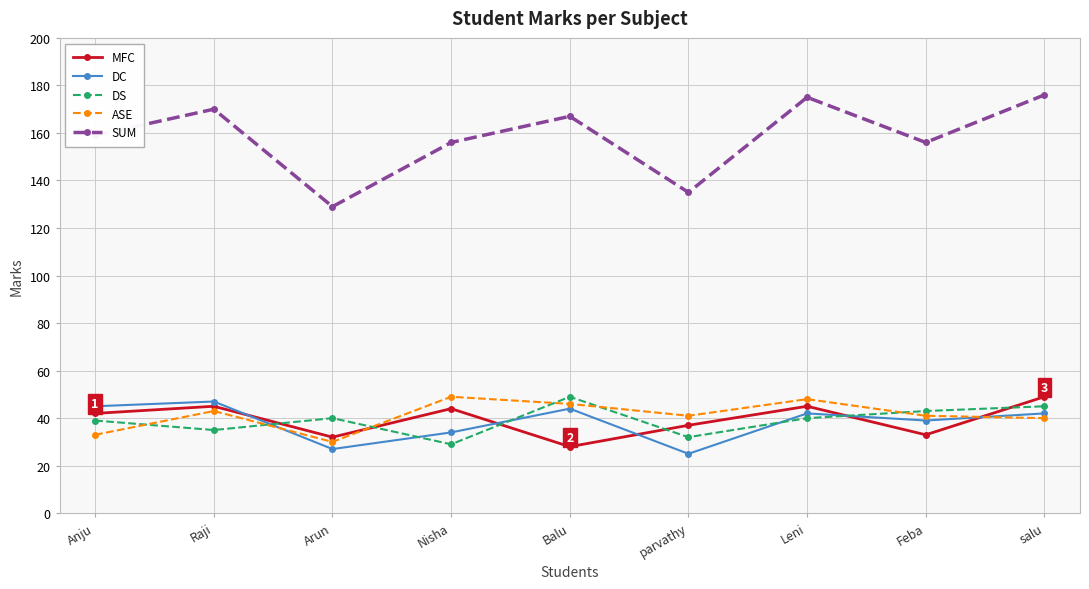

Is this an area chart (filled region under the line)?

No